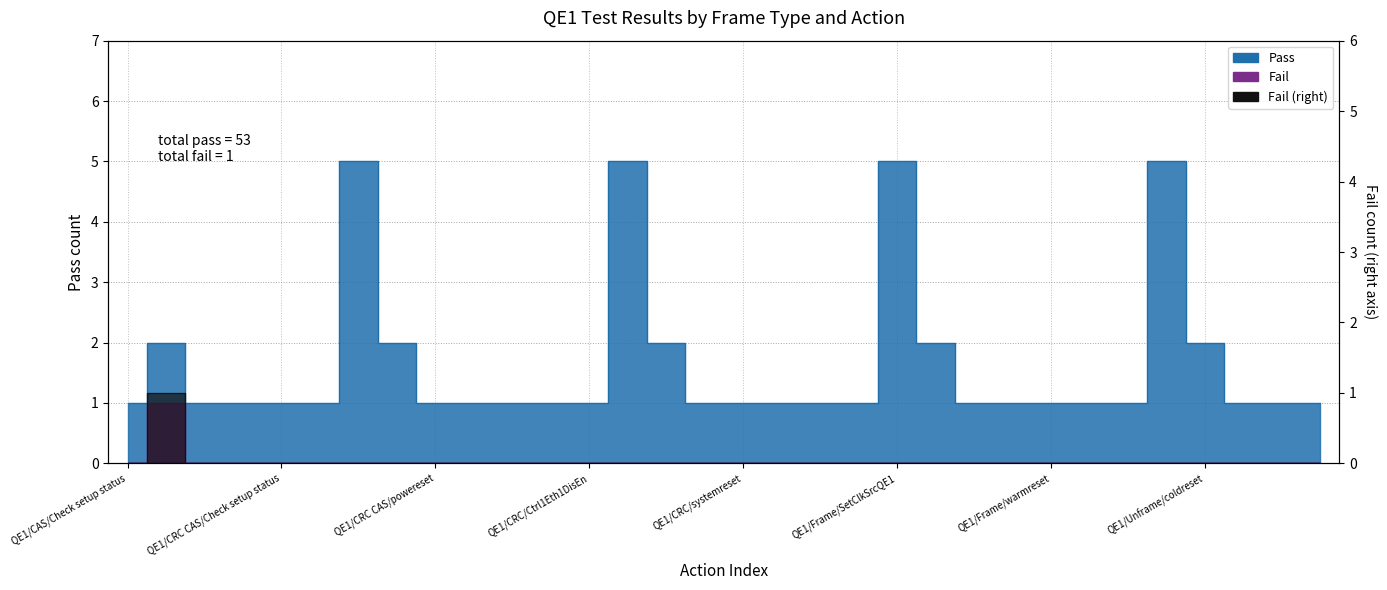

Which label corresponds to the smallest value in the chart?

QE1/CAS/Check setup status